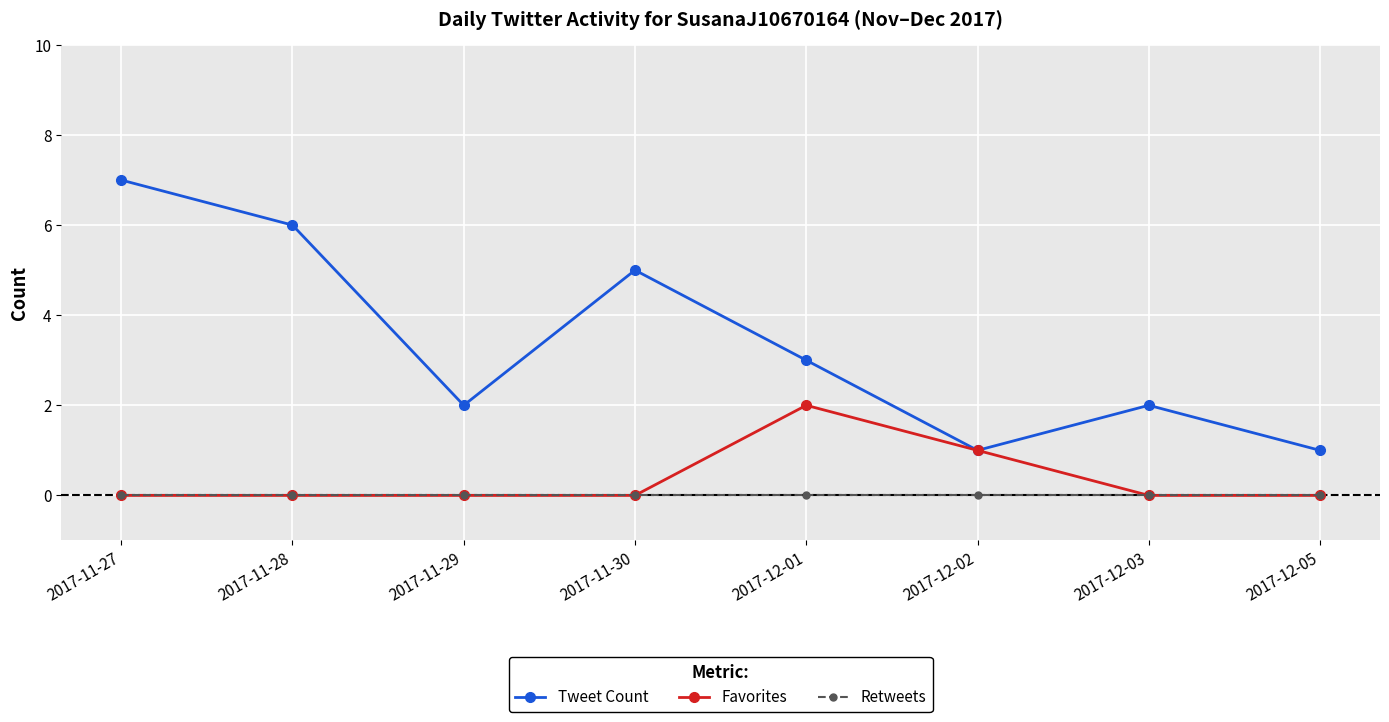

What are all the series names shown in the legend?

Tweet Count, Favorites, Retweets